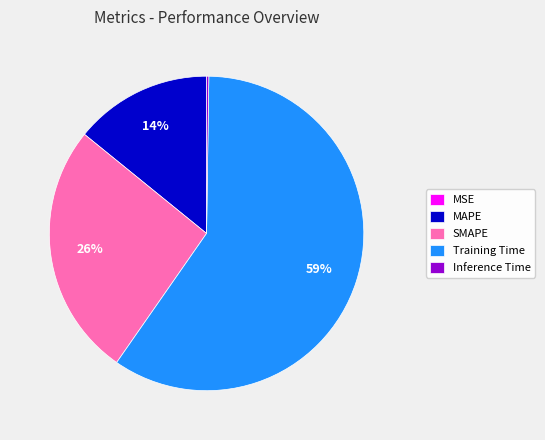

Which category has the biggest portion of the pie?

Training Time